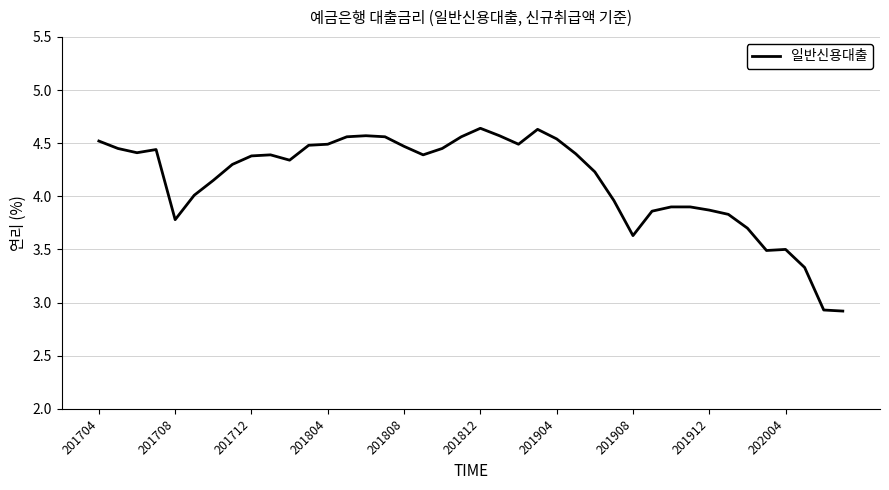

What is the smallest value displayed?

2.9